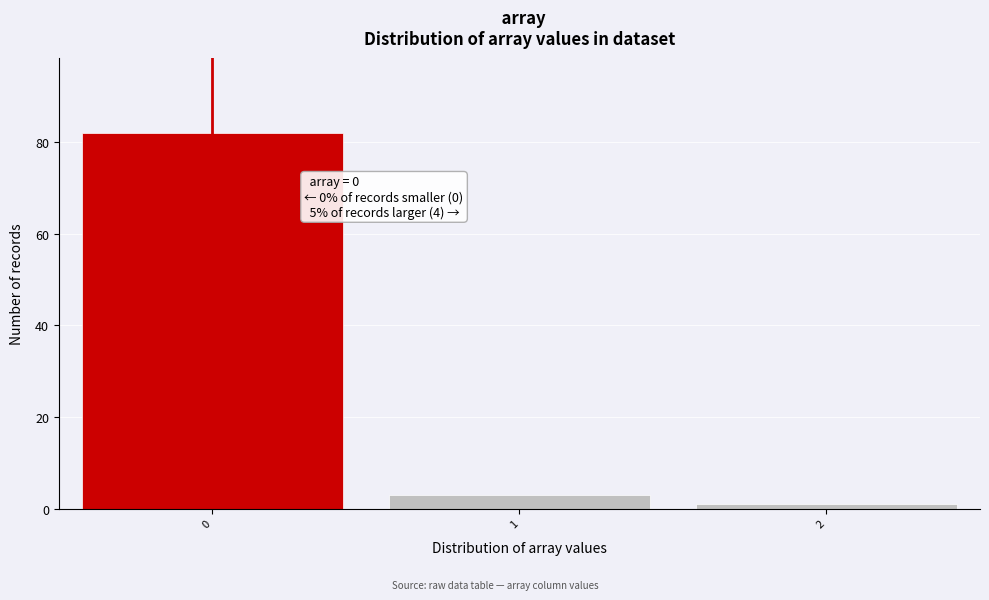

Which range on the x-axis has the tallest bar?

-0.5 to 0.5